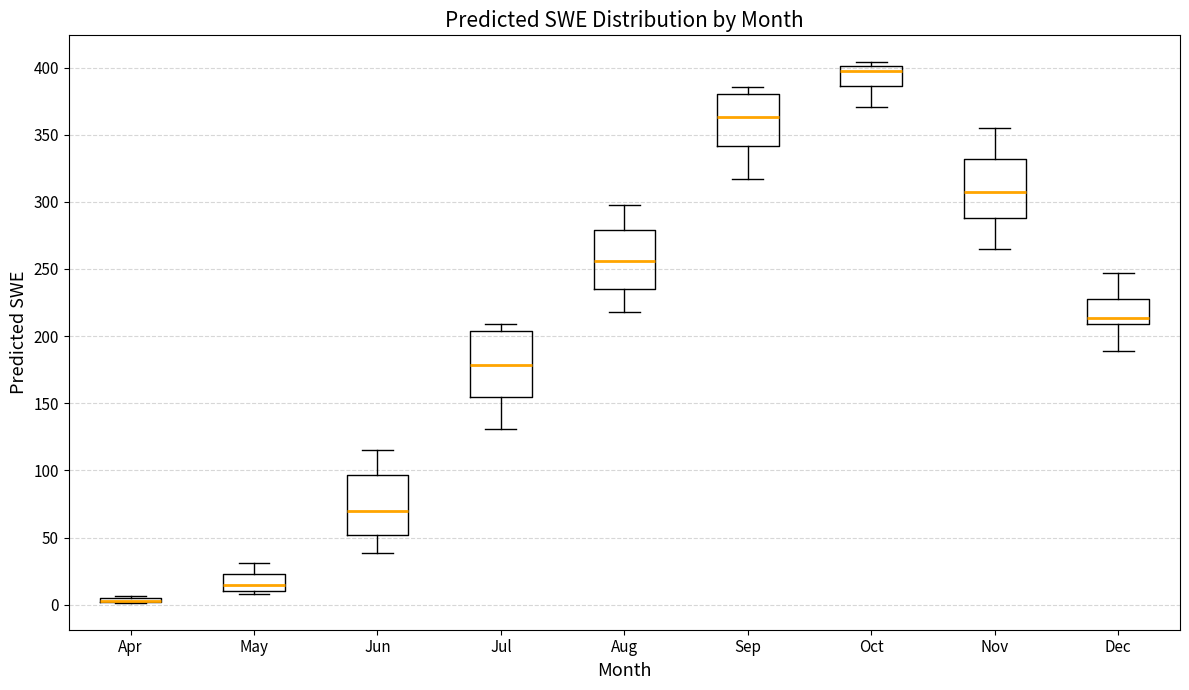

Which box is the tallest, from its lower edge to its upper edge?

Jul